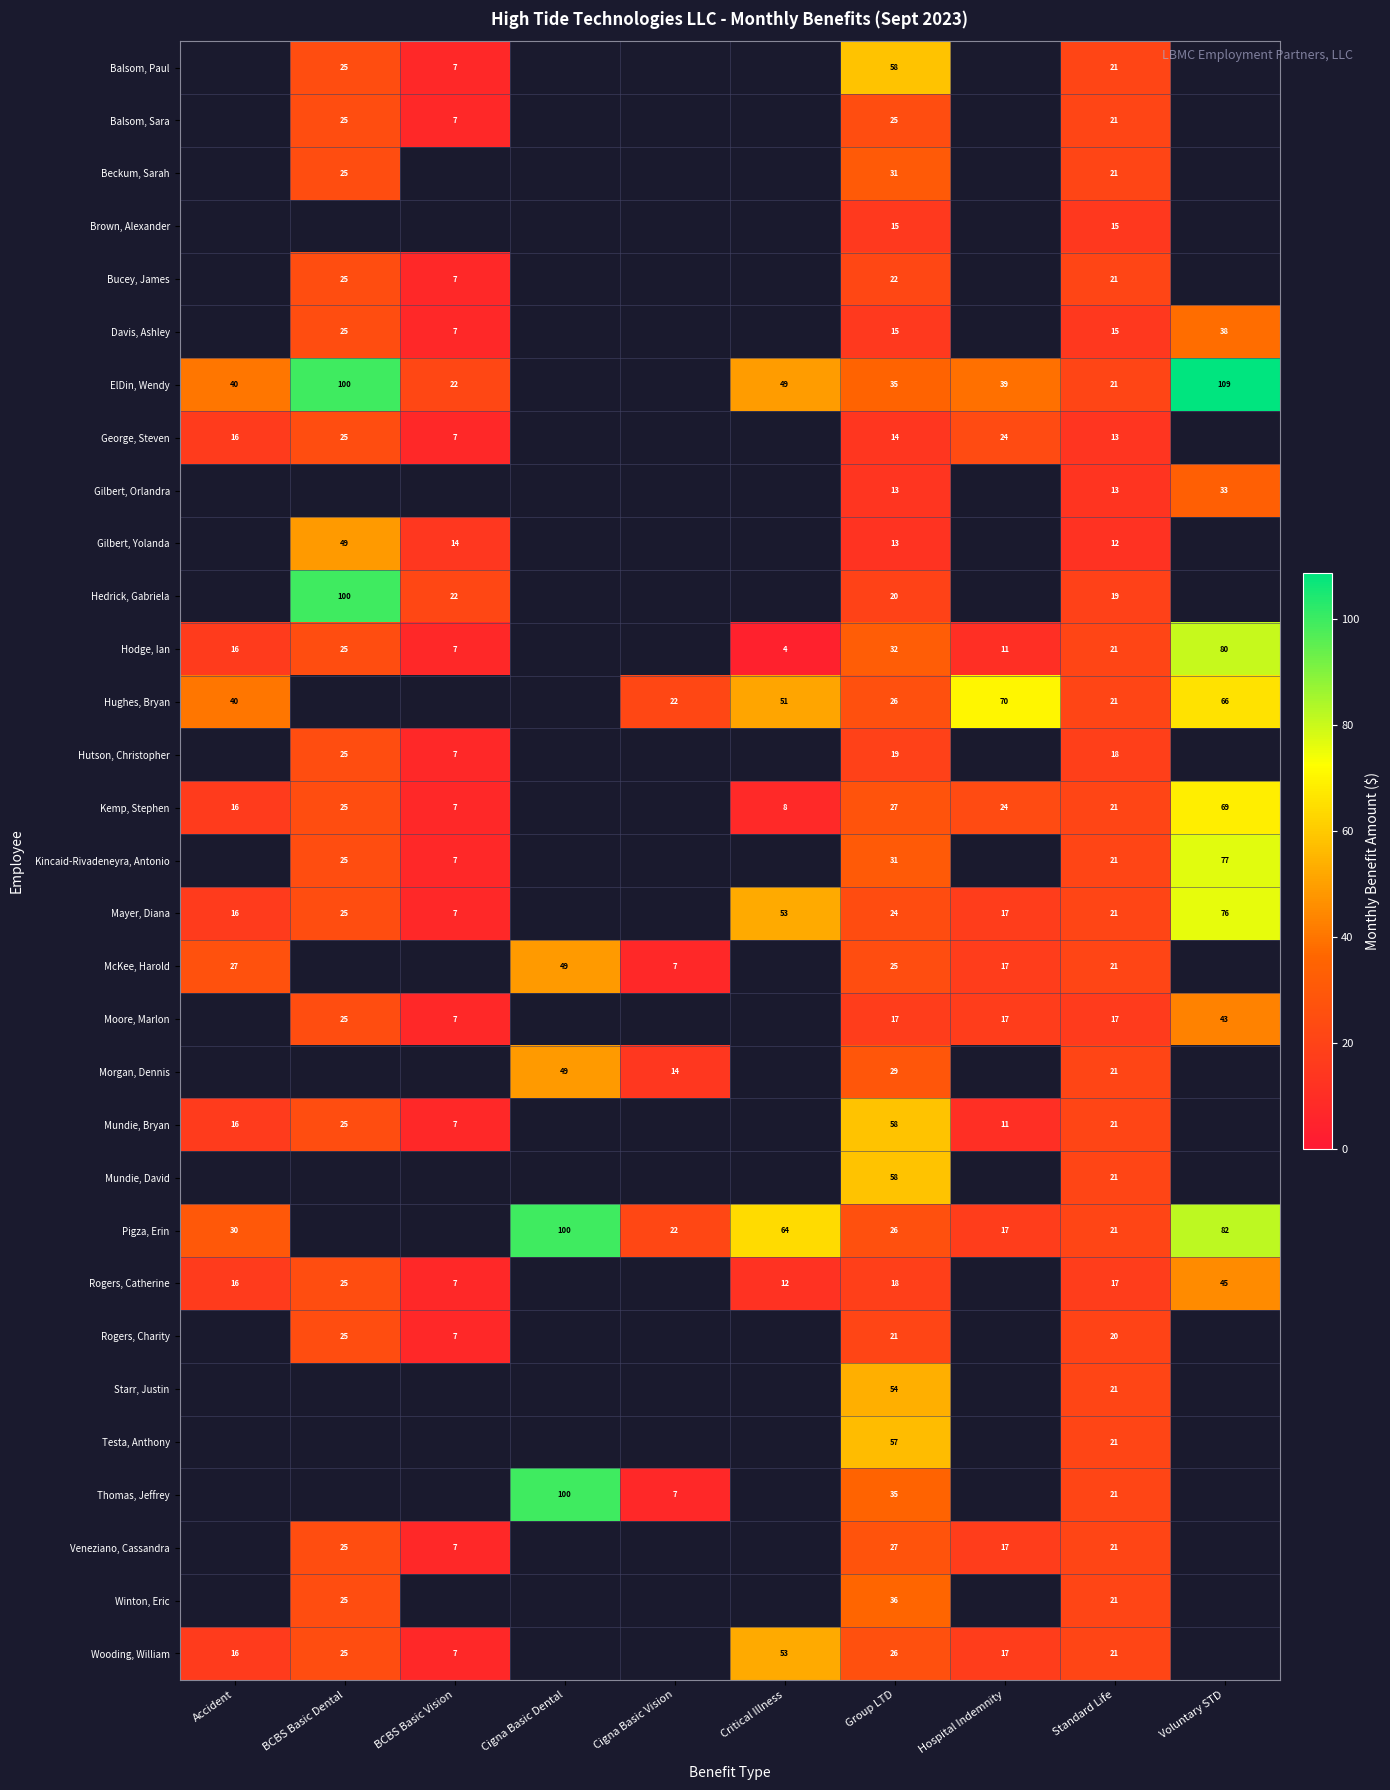

Is the value of Balsom, Sara at BCBS Basic Vision greater than the value of Mayer, Diana at Accident?

No